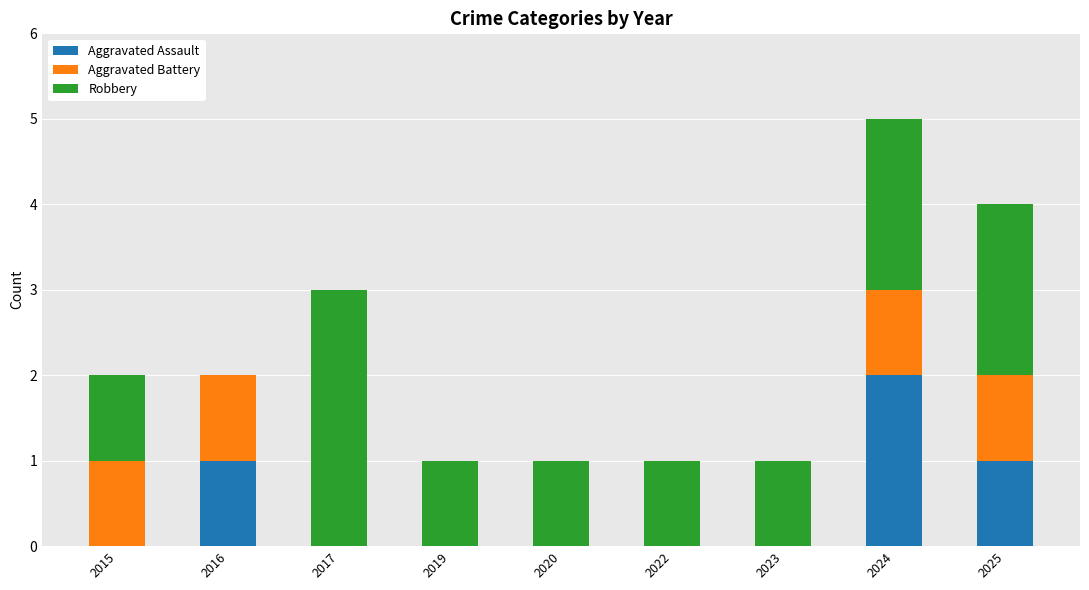

How many categories are shown in the chart?

9